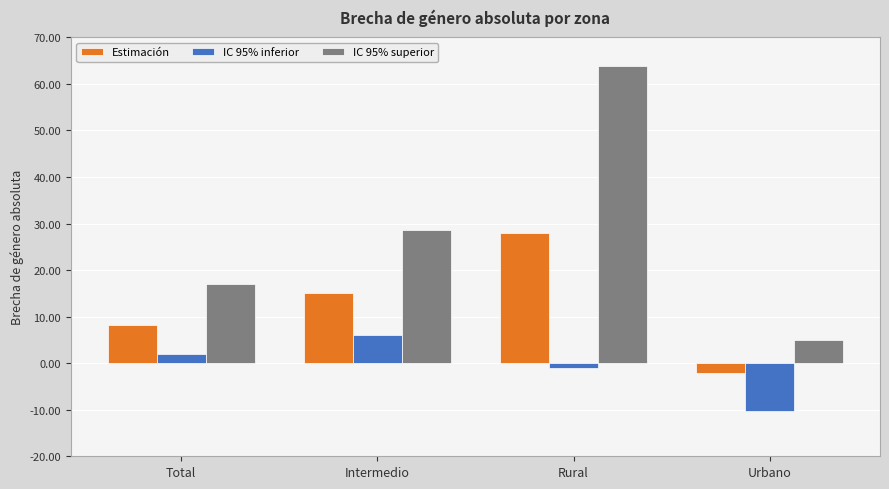

What is the label of the 2nd bar from the right?

Rural